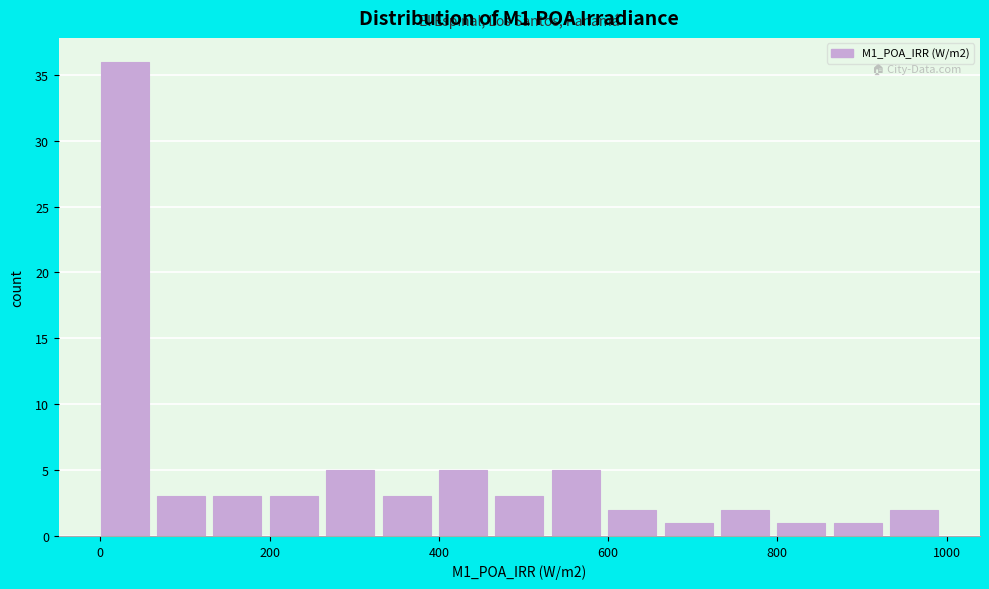

Around what value on the x-axis is the tallest bar? Give the approximate position of its centre, as read against the axis.

20